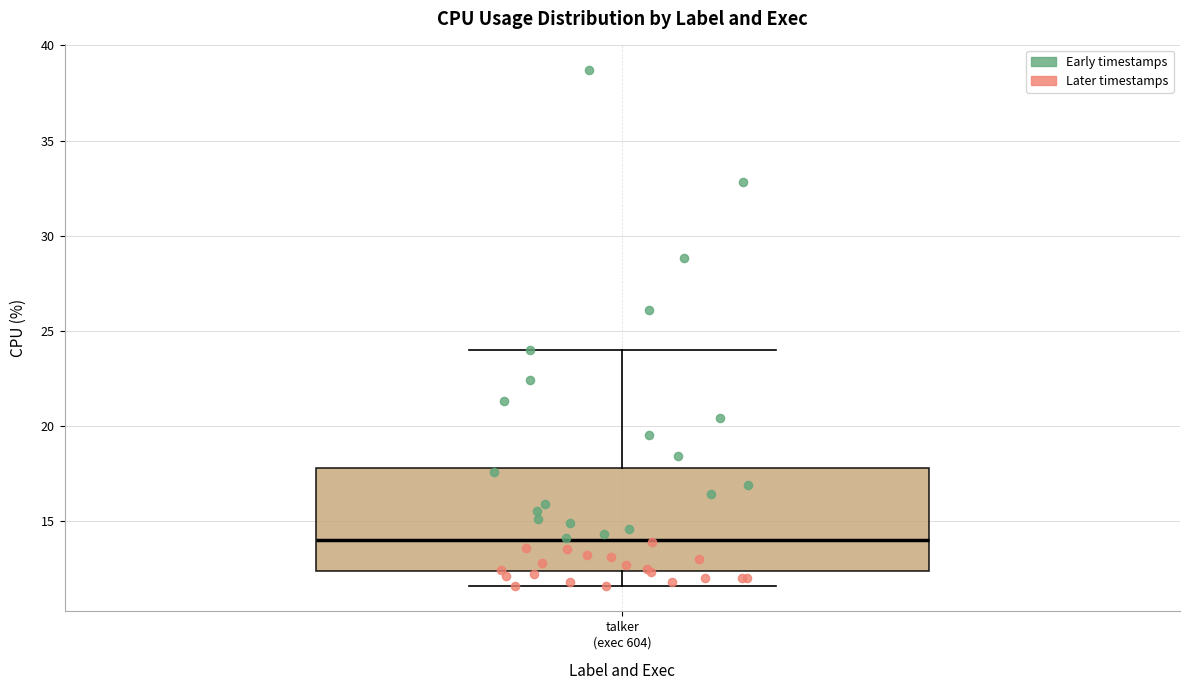

Where does the lower whisker of the box for talker (exec 604) end on the y-axis? The values are not printed on the chart, so give them approximately, as read against the axis.

11.5